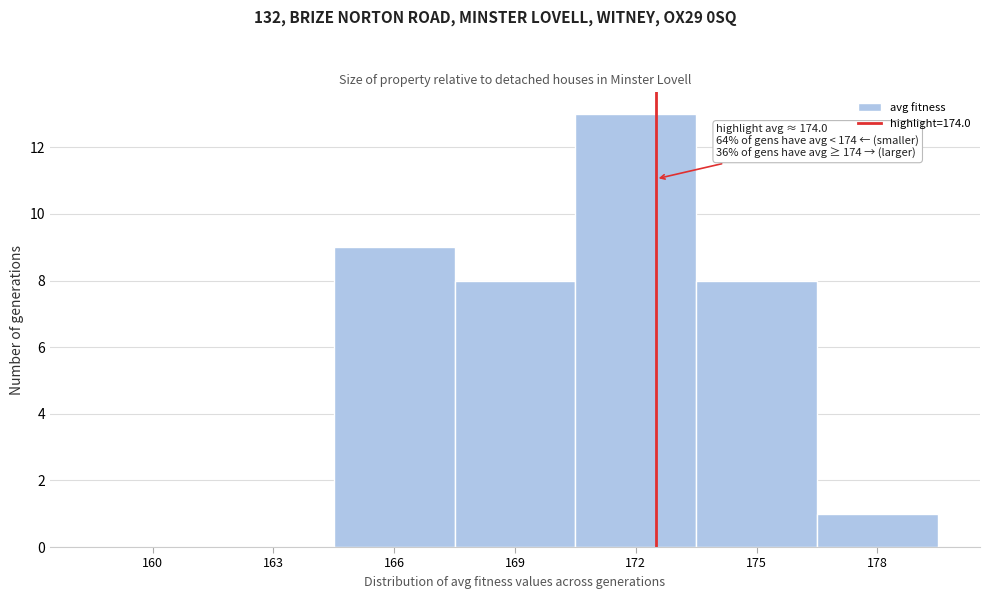

Reading right to left, transcribe all the data shown in this chart.

178=1	175=8	172=13	169=8	166=9	163=0	160=0